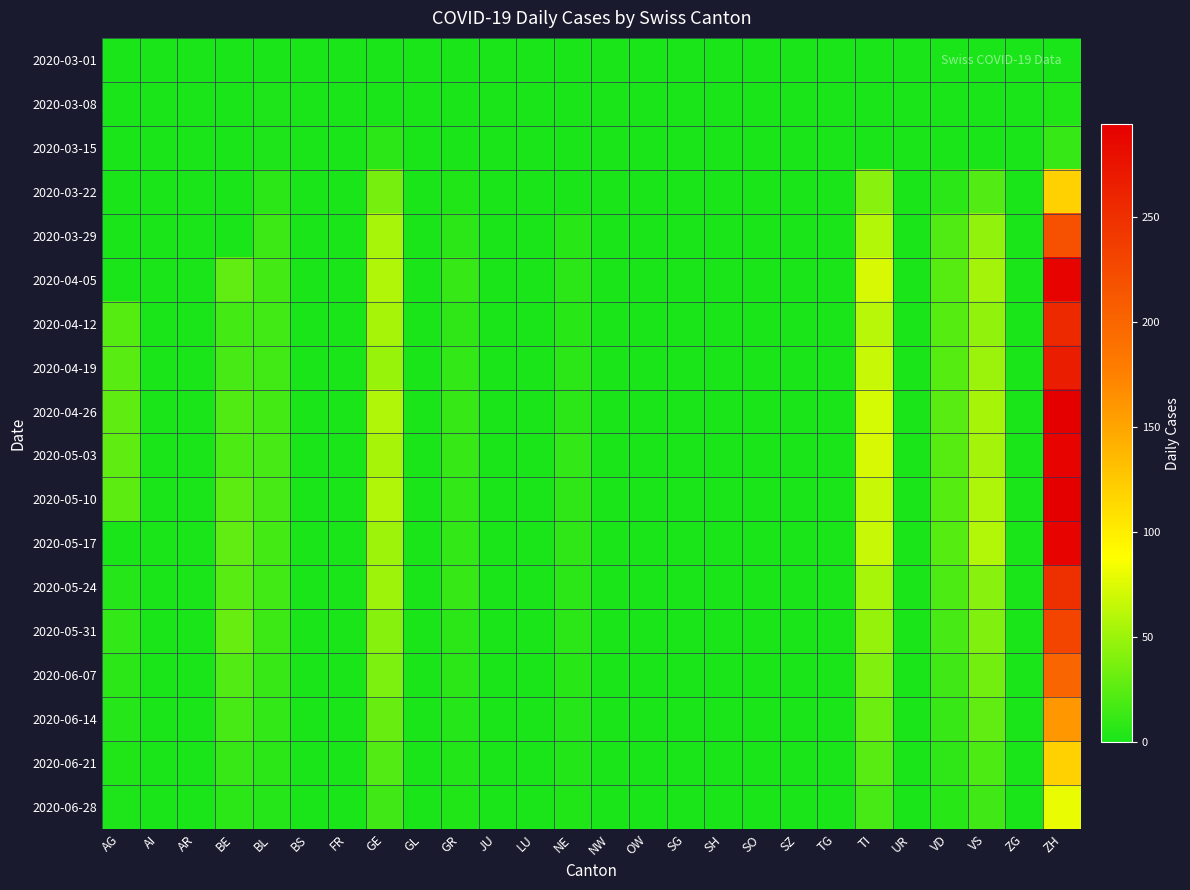

Reading left to right, transcribe all the data shown in this chart.

2020-03-01: AG=0	AI=0	AR=0	BE=0	BL=0	BS=0	FR=0	GE=0	GL=0	GR=0	JU=0	LU=0	NE=0	NW=0	OW=0	SG=0	SH=0	SO=0	SZ=0	TG=0	TI=0	UR=0	VD=0	VS=0	ZG=0	ZH=0
2020-03-08: AG=0	AI=0	AR=0	BE=0	BL=2	BS=0	FR=0	GE=0	GL=0	GR=0	JU=0	LU=0	NE=0	NW=0	OW=0	SG=0	SH=0	SO=0	SZ=0	TG=0	TI=0	UR=0	VD=1	VS=0	ZG=0	ZH=3
2020-03-15: AG=0	AI=0	AR=0	BE=0	BL=2	BS=0	FR=0	GE=8	GL=0	GR=0	JU=0	LU=0	NE=0	NW=0	OW=0	SG=0	SH=0	SO=0	SZ=0	TG=0	TI=0	UR=0	VD=1	VS=0	ZG=0	ZH=11
2020-03-22: AG=0	AI=0	AR=0	BE=0	BL=7	BS=0	FR=0	GE=36	GL=0	GR=3	JU=0	LU=0	NE=0	NW=0	OW=0	SG=0	SH=0	SO=0	SZ=0	TG=0	TI=43	UR=0	VD=7	VS=22	ZG=0	ZH=120
2020-03-29: AG=0	AI=0	AR=0	BE=0	BL=14	BS=0	FR=0	GE=55	GL=0	GR=8	JU=0	LU=0	NE=6	NW=0	OW=0	SG=0	SH=0	SO=0	SZ=0	TG=0	TI=59	UR=0	VD=21	VS=46	ZG=0	ZH=219
2020-04-05: AG=0	AI=0	AR=0	BE=28	BL=17	BS=0	FR=0	GE=58	GL=0	GR=11	JU=0	LU=0	NE=8	NW=0	OW=0	SG=0	SH=0	SO=0	SZ=0	TG=0	TI=73	UR=0	VD=24	VS=53	ZG=0	ZH=290
2020-04-12: AG=23	AI=0	AR=0	BE=17	BL=16	BS=0	FR=0	GE=54	GL=0	GR=9	JU=0	LU=0	NE=6	NW=0	OW=0	SG=0	SH=0	SO=0	SZ=0	TG=0	TI=61	UR=0	VD=23	VS=46	ZG=0	ZH=255
2020-04-19: AG=25	AI=0	AR=0	BE=18	BL=16	BS=0	FR=0	GE=49	GL=0	GR=10	JU=0	LU=0	NE=8	NW=0	OW=0	SG=0	SH=0	SO=0	SZ=0	TG=0	TI=67	UR=0	VD=23	VS=50	ZG=0	ZH=266
2020-04-26: AG=27	AI=0	AR=0	BE=21	BL=17	BS=0	FR=0	GE=58	GL=0	GR=11	JU=0	LU=0	NE=8	NW=0	OW=0	SG=0	SH=0	SO=0	SZ=0	TG=0	TI=72	UR=0	VD=25	VS=54	ZG=0	ZH=293
2020-05-03: AG=27	AI=0	AR=0	BE=20	BL=18	BS=0	FR=0	GE=54	GL=0	GR=11	JU=0	LU=0	NE=10	NW=0	OW=0	SG=0	SH=0	SO=0	SZ=0	TG=0	TI=73	UR=0	VD=24	VS=53	ZG=0	ZH=290
2020-05-10: AG=26	AI=0	AR=0	BE=26	BL=18	BS=0	FR=0	GE=58	GL=0	GR=10	JU=0	LU=0	NE=9	NW=0	OW=0	SG=0	SH=0	SO=0	SZ=0	TG=0	TI=67	UR=0	VD=23	VS=57	ZG=0	ZH=294
2020-05-17: AG=0	AI=0	AR=0	BE=28	BL=17	BS=0	FR=0	GE=51	GL=0	GR=10	JU=0	LU=0	NE=9	NW=0	OW=0	SG=0	SH=0	SO=0	SZ=0	TG=0	TI=67	UR=0	VD=23	VS=59	ZG=0	ZH=290
2020-05-24: AG=5	AI=0	AR=0	BE=25	BL=16	BS=0	FR=0	GE=51	GL=0	GR=11	JU=0	LU=0	NE=8	NW=0	OW=0	SG=0	SH=0	SO=0	SZ=0	TG=0	TI=55	UR=0	VD=20	VS=43	ZG=0	ZH=250
2020-05-31: AG=10	AI=0	AR=0	BE=30	BL=14	BS=0	FR=0	GE=42	GL=0	GR=8	JU=0	LU=0	NE=7	NW=0	OW=0	SG=0	SH=0	SO=0	SZ=0	TG=0	TI=48	UR=0	VD=18	VS=40	ZG=0	ZH=230
2020-06-07: AG=8	AI=0	AR=0	BE=22	BL=12	BS=0	FR=0	GE=38	GL=0	GR=7	JU=0	LU=0	NE=6	NW=0	OW=0	SG=0	SH=0	SO=0	SZ=0	TG=0	TI=40	UR=0	VD=15	VS=35	ZG=0	ZH=200
2020-06-14: AG=5	AI=0	AR=0	BE=18	BL=10	BS=0	FR=0	GE=30	GL=0	GR=5	JU=0	LU=0	NE=5	NW=0	OW=0	SG=0	SH=0	SO=0	SZ=0	TG=0	TI=32	UR=0	VD=12	VS=28	ZG=0	ZH=160
2020-06-21: AG=3	AI=0	AR=0	BE=12	BL=8	BS=0	FR=0	GE=22	GL=0	GR=4	JU=0	LU=0	NE=4	NW=0	OW=0	SG=0	SH=0	SO=0	SZ=0	TG=0	TI=25	UR=0	VD=9	VS=20	ZG=0	ZH=120
2020-06-28: AG=2	AI=0	AR=0	BE=8	BL=5	BS=0	FR=0	GE=15	GL=0	GR=3	JU=0	LU=0	NE=3	NW=0	OW=0	SG=0	SH=0	SO=0	SZ=0	TG=0	TI=18	UR=0	VD=6	VS=15	ZG=0	ZH=80